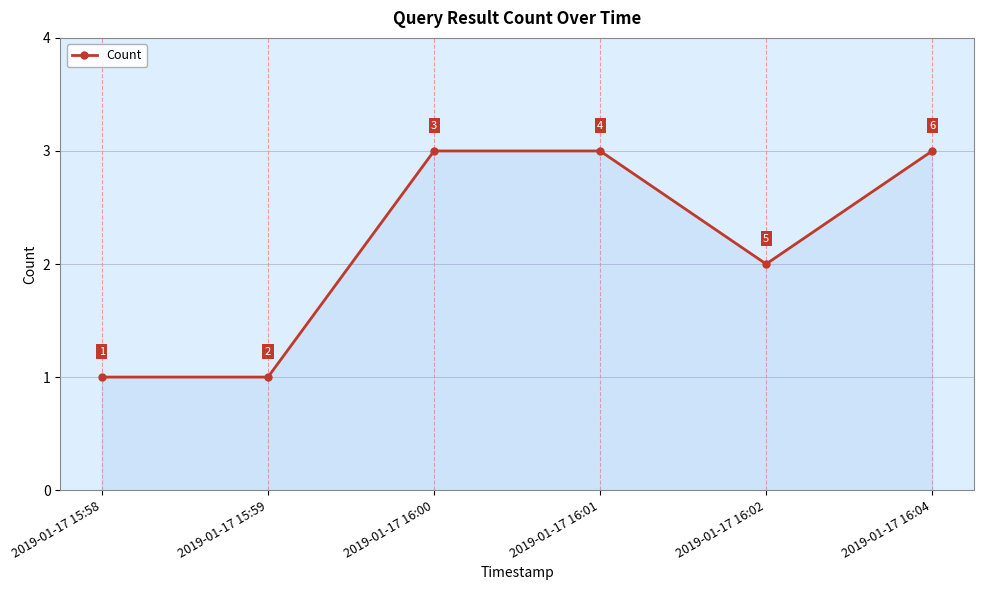

Reading right to left, transcribe all the data shown in this chart.

2019-01-17 16:04=3	2019-01-17 16:02=2	2019-01-17 16:01=3	2019-01-17 16:00=3	2019-01-17 15:59=1	2019-01-17 15:58=1